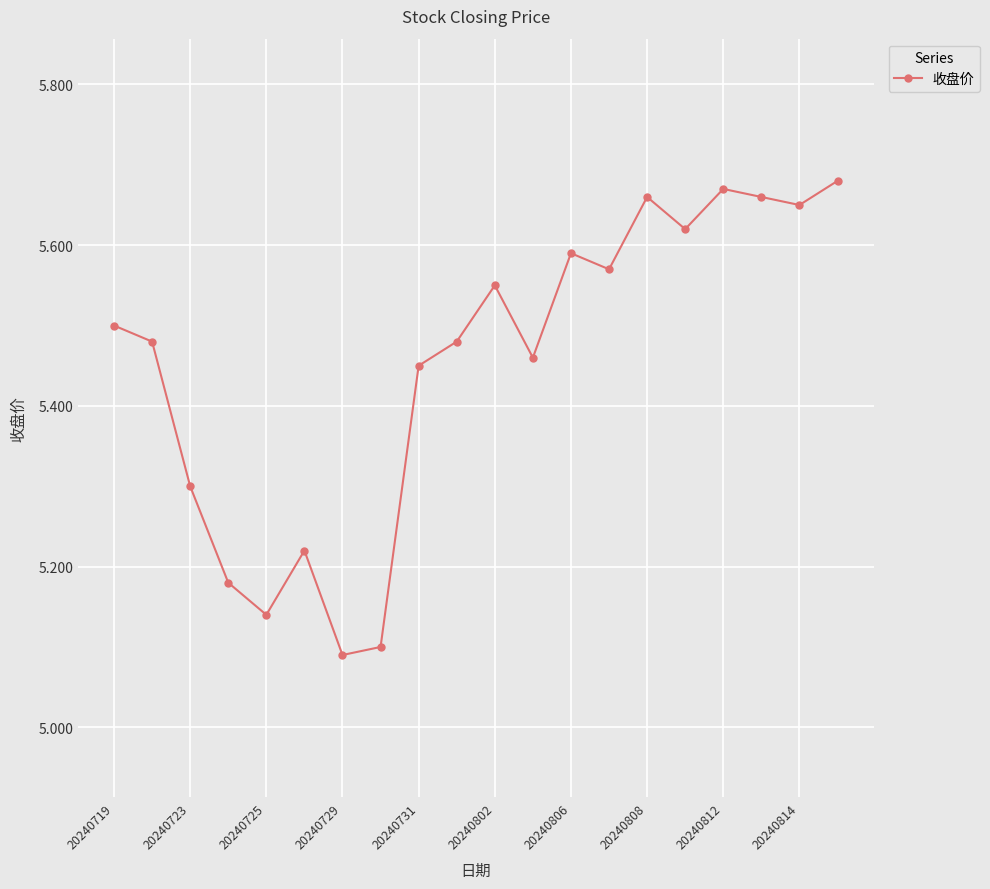

How many interior local peaks (higher than both neighbors) does the data have?

5